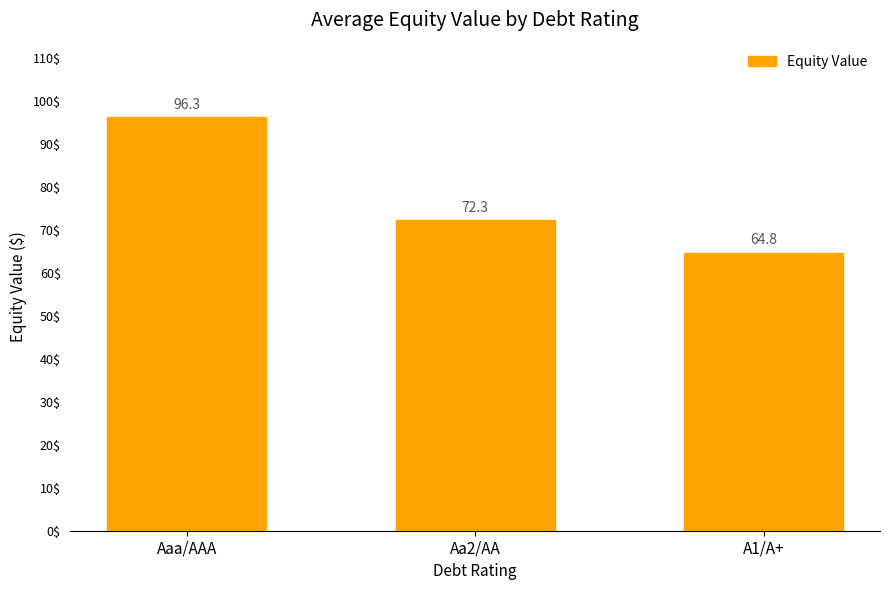

How many values exceed 72?

2